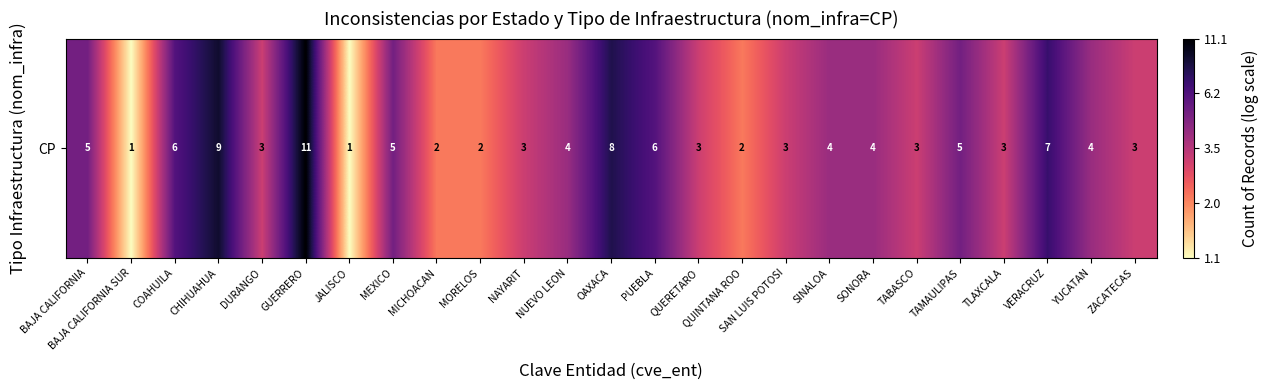

Which category has the highest value across all series?

GUERRERO